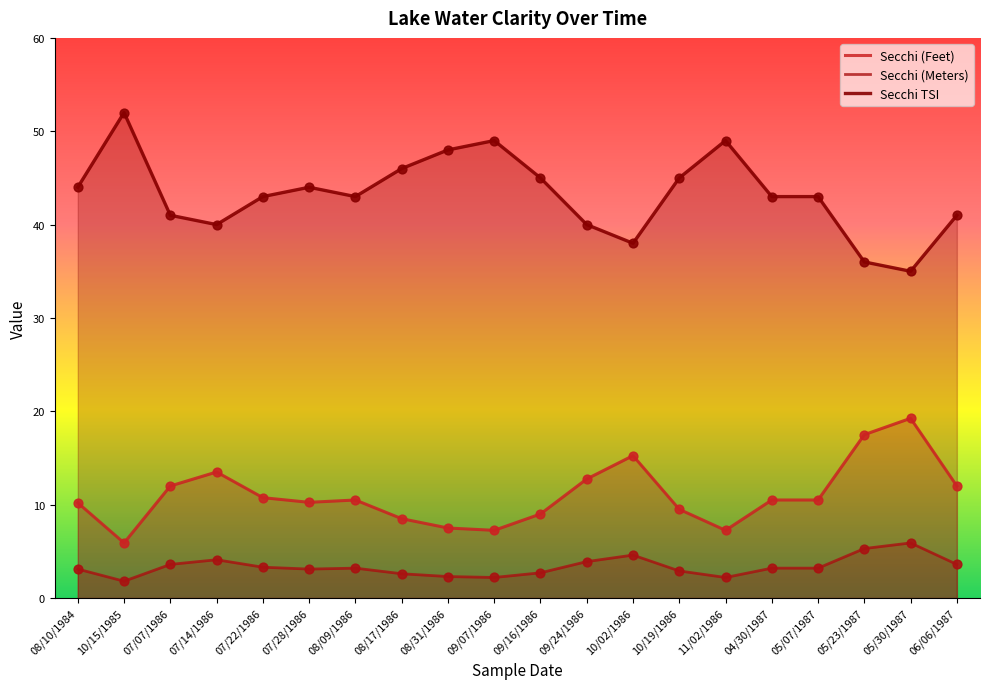

What is the total value across all series at 07/28/1986?

57.4